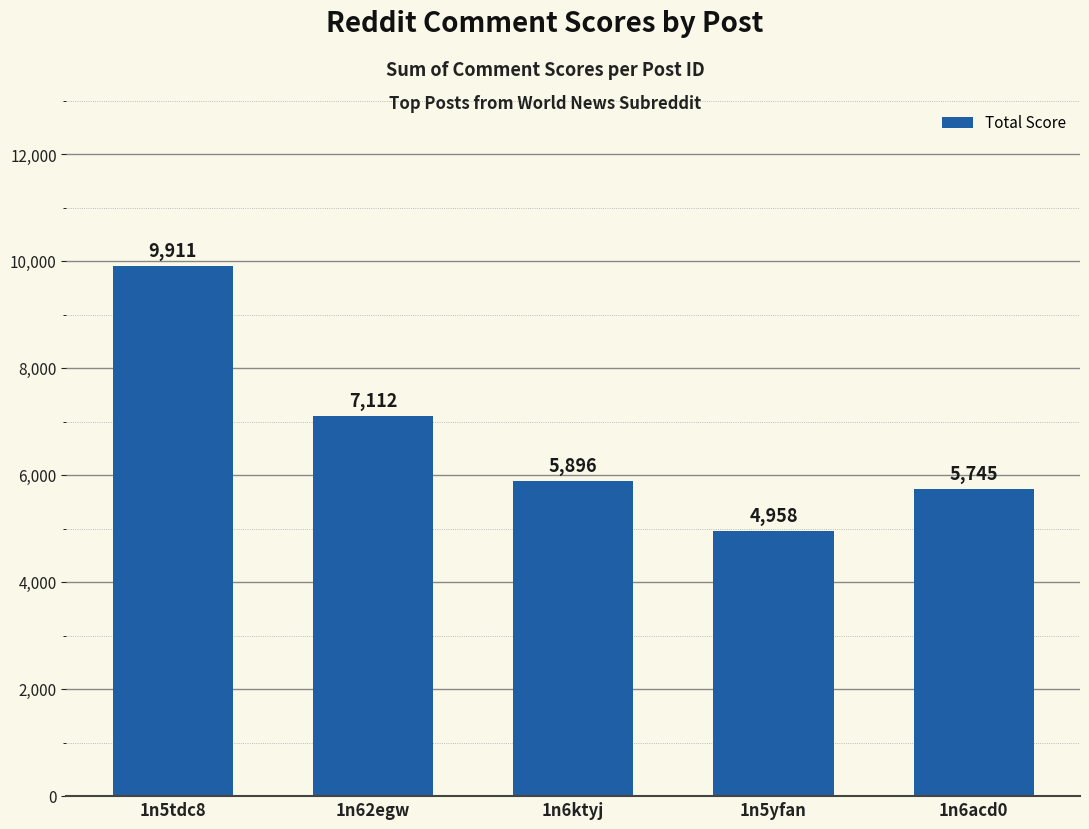

What is the change in value from 1n62egw to 1n6ktyj?

-1216